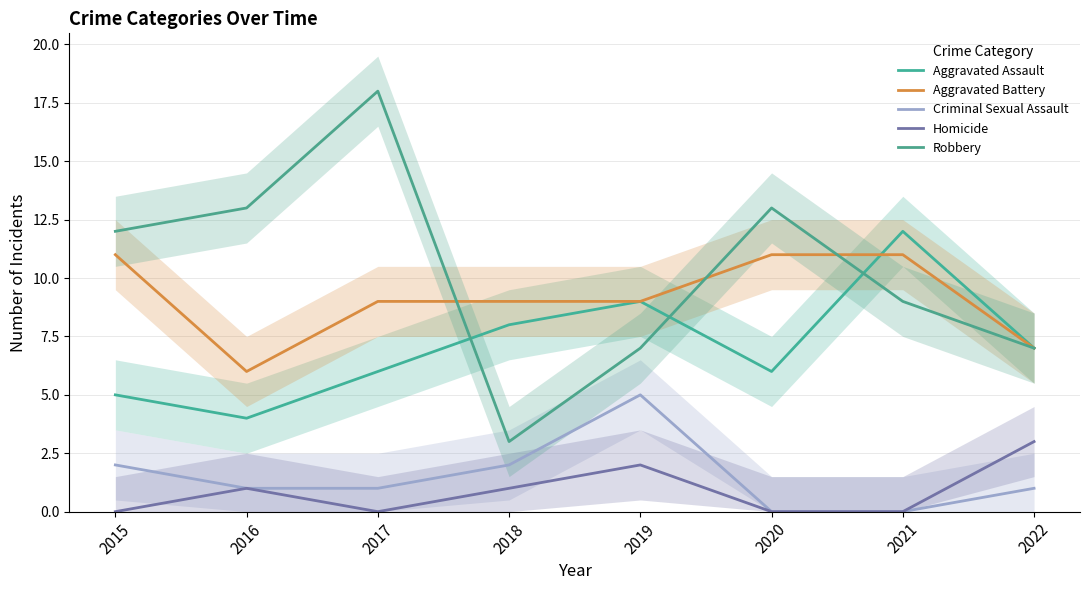

Between 2022 and 2018, which is larger?

2018